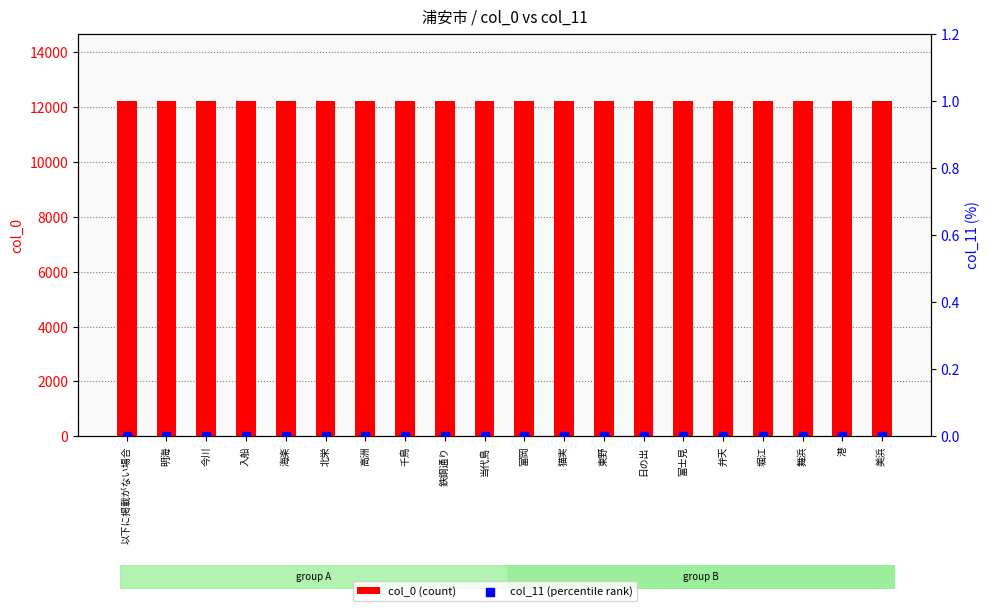

Is the value of col_0 (count) at 今川 greater than the value of col_11 (percentile rank) at 富士見?

Yes